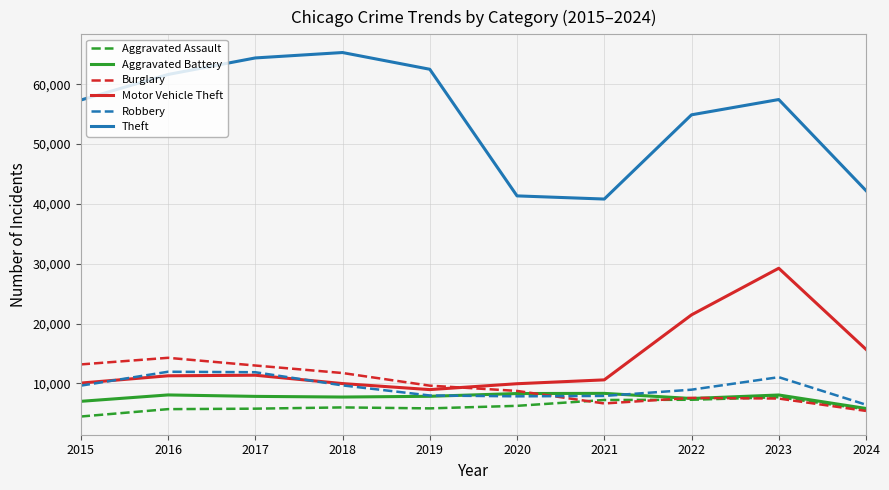

What is the difference between the highest and lowest values at 2018?

59288